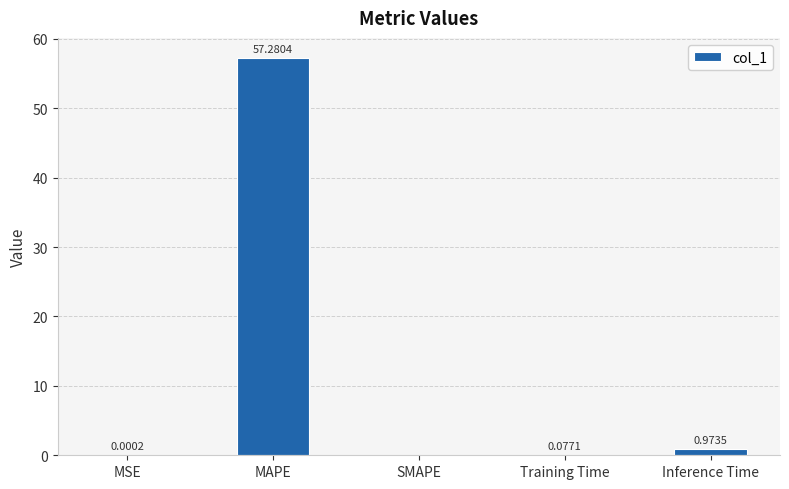

Which has a higher value, MSE or Training Time?

Training Time